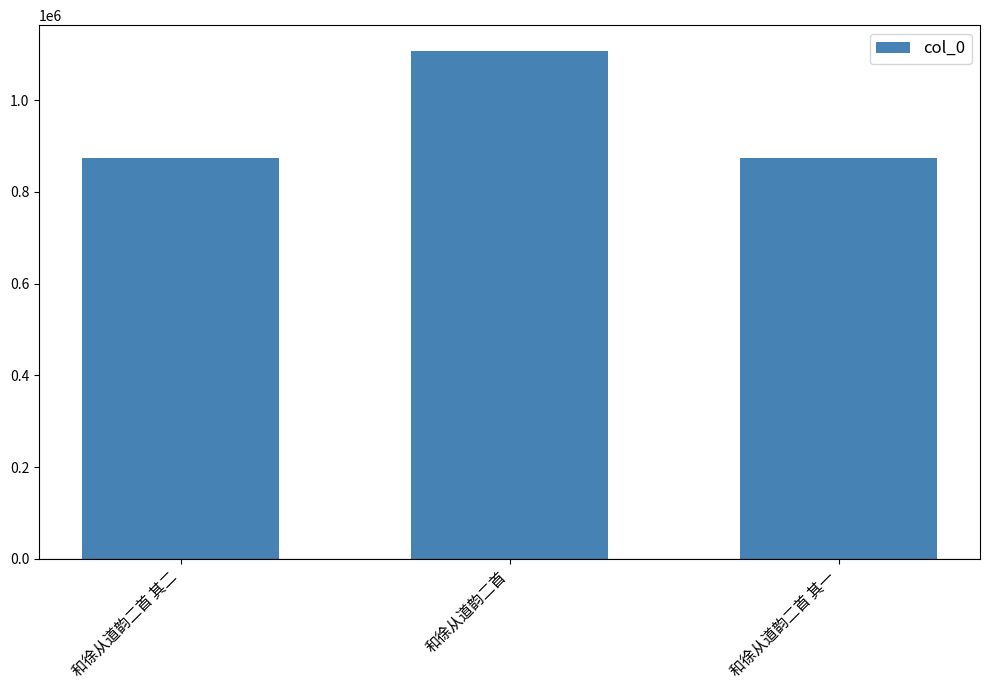

Approximately how many times larger is the value at 和徐从道韵二首 compared to 和徐从道韵二首 其二?

1.3